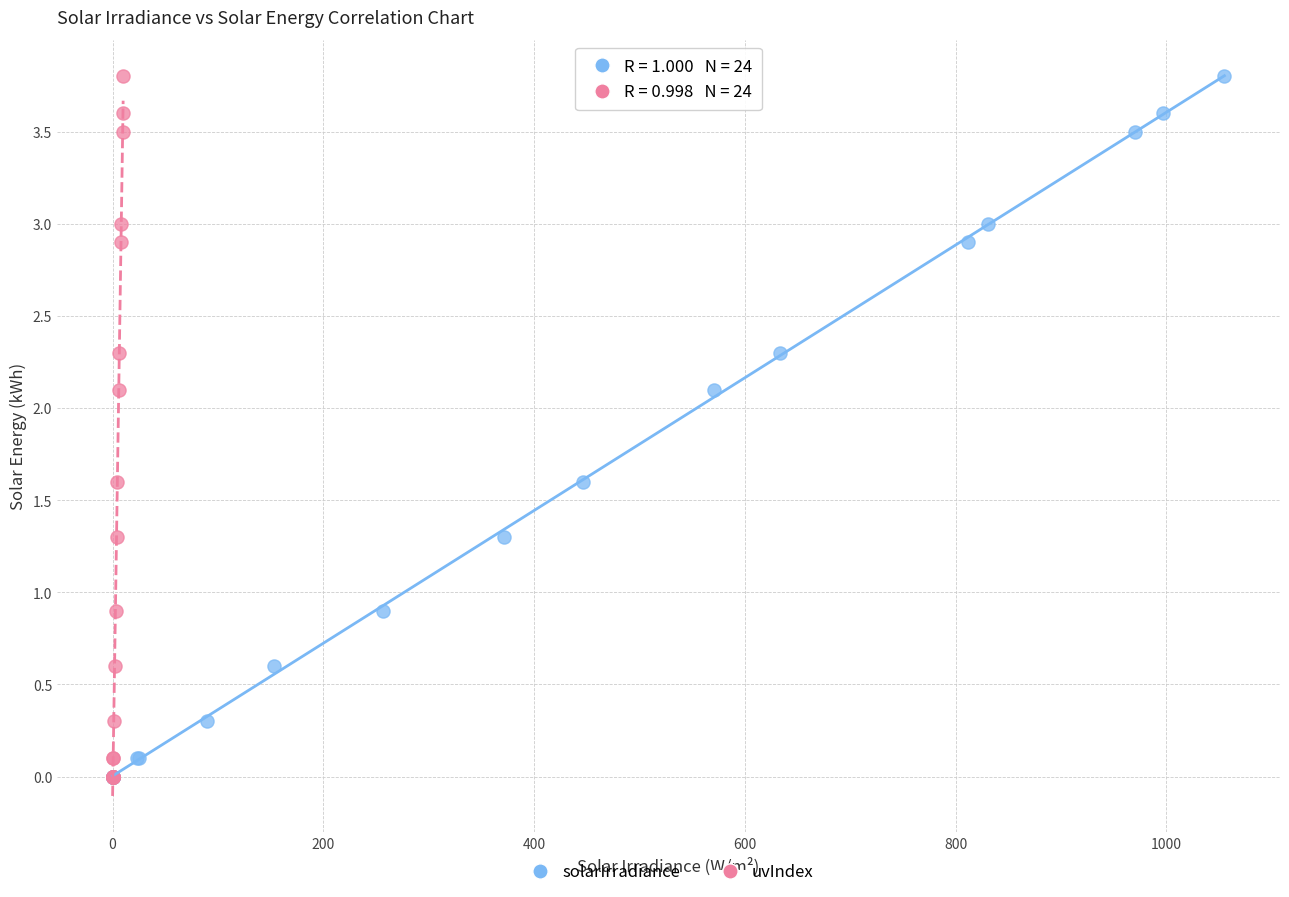

What are all the series names shown in the legend?

solarIrradiance, uvIndex